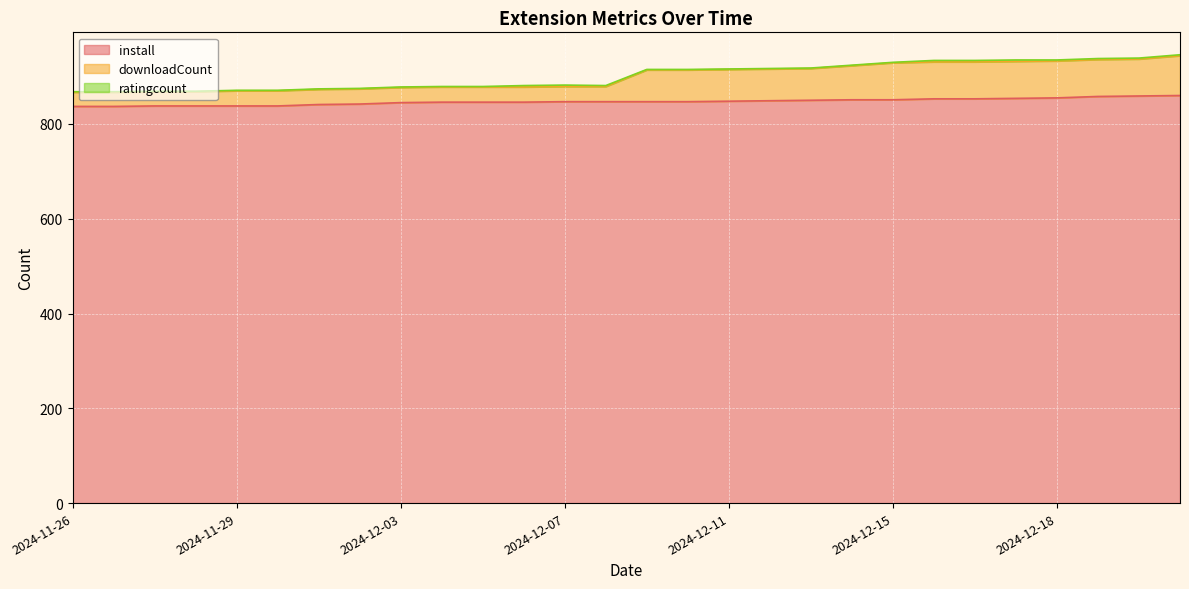

Which category has the highest value in the downloadCount series?

2024-12-21